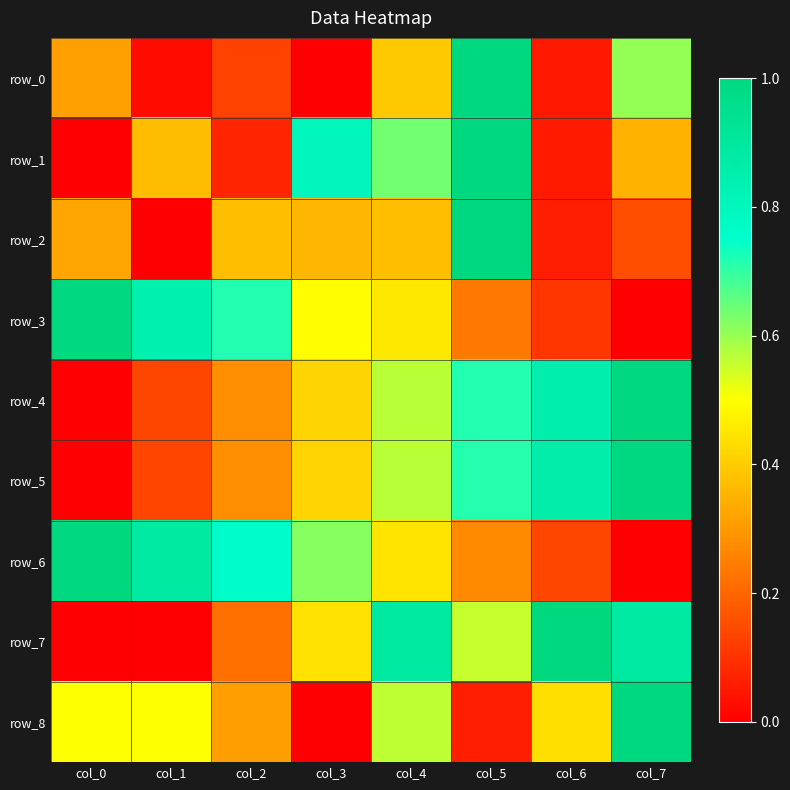

At col_7, list the series in order from smallest to largest.

row_3, row_6, row_2, row_1, row_0, row_7, row_4, row_5, row_8